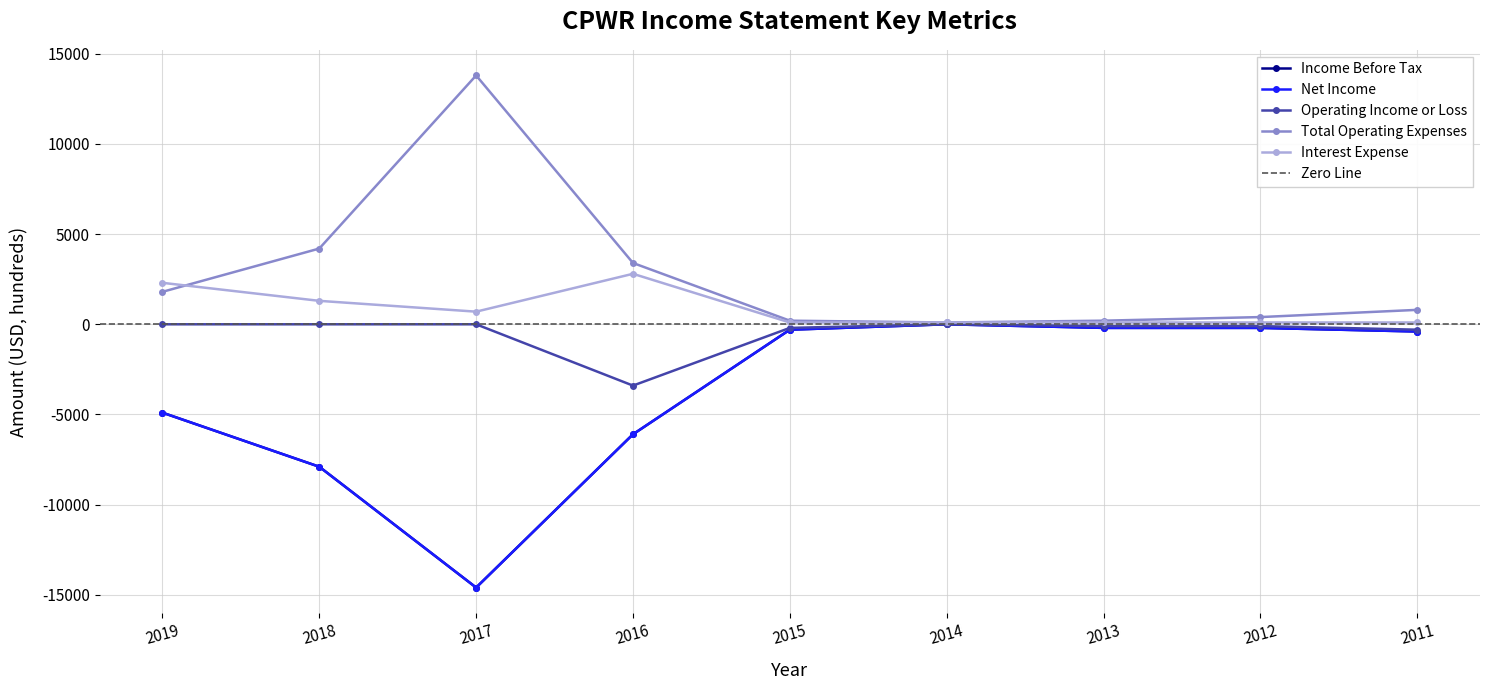

Reading right to left, what are all the values shown in this chart?

Income Before Tax: -400	-200	-200	0	-300	-6100	-14600	-7900	-4900
Net Income: -400	-200	-200	0	-300	-6100	-14600	-7900	-4900
Operating Income or Loss: -300	-100	-100	0	-200	-3400	0	0	0
Total Operating Expenses: 800	400	200	100	200	3400	13800	4200	1800
Interest Expense: 100	100	100	100	100	2800	700	1300	2300